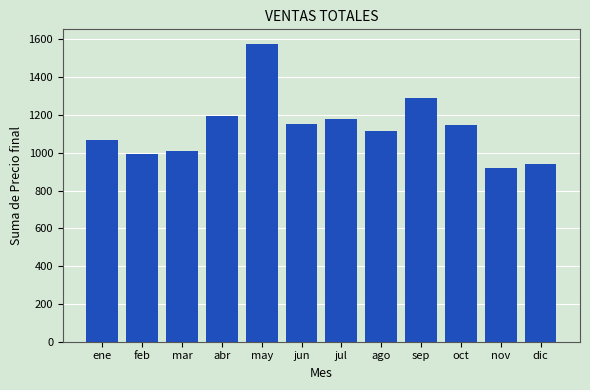

What is the difference between the second highest and minimum values?

368.8